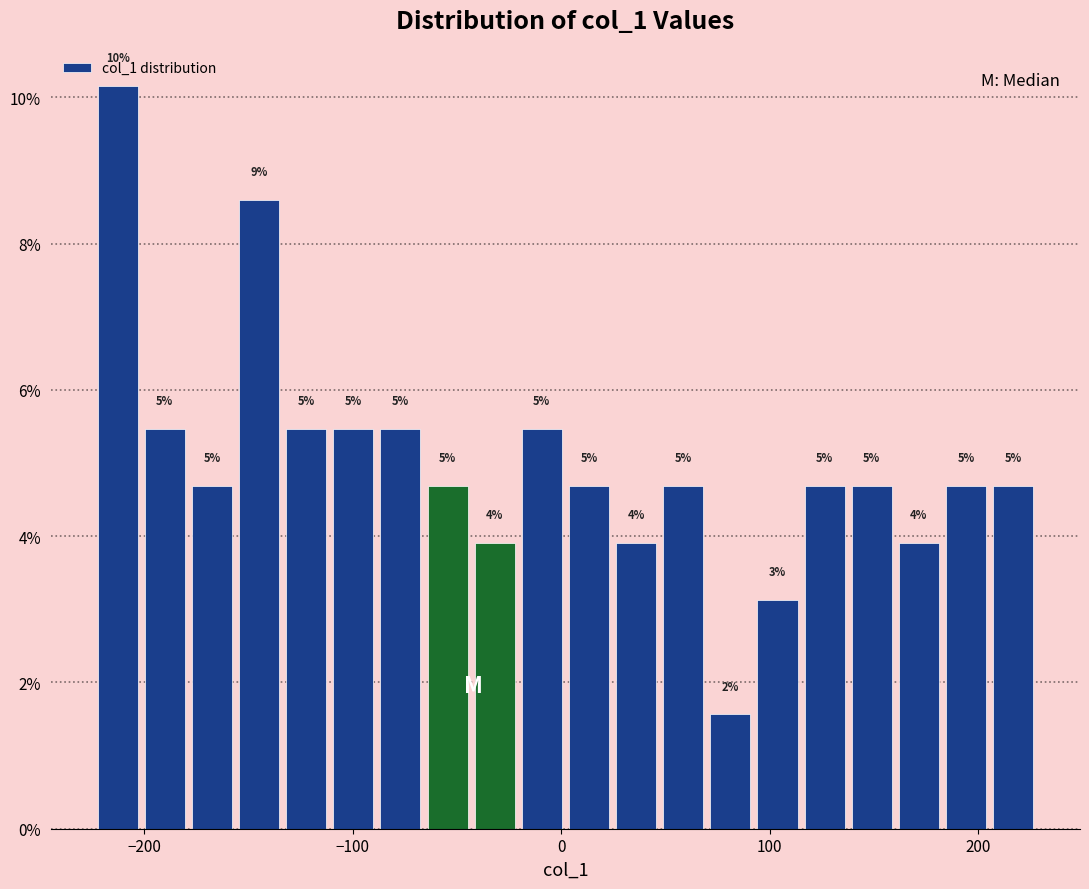

Read against the x-axis, roughly where is the centre of the tallest bar?

-210